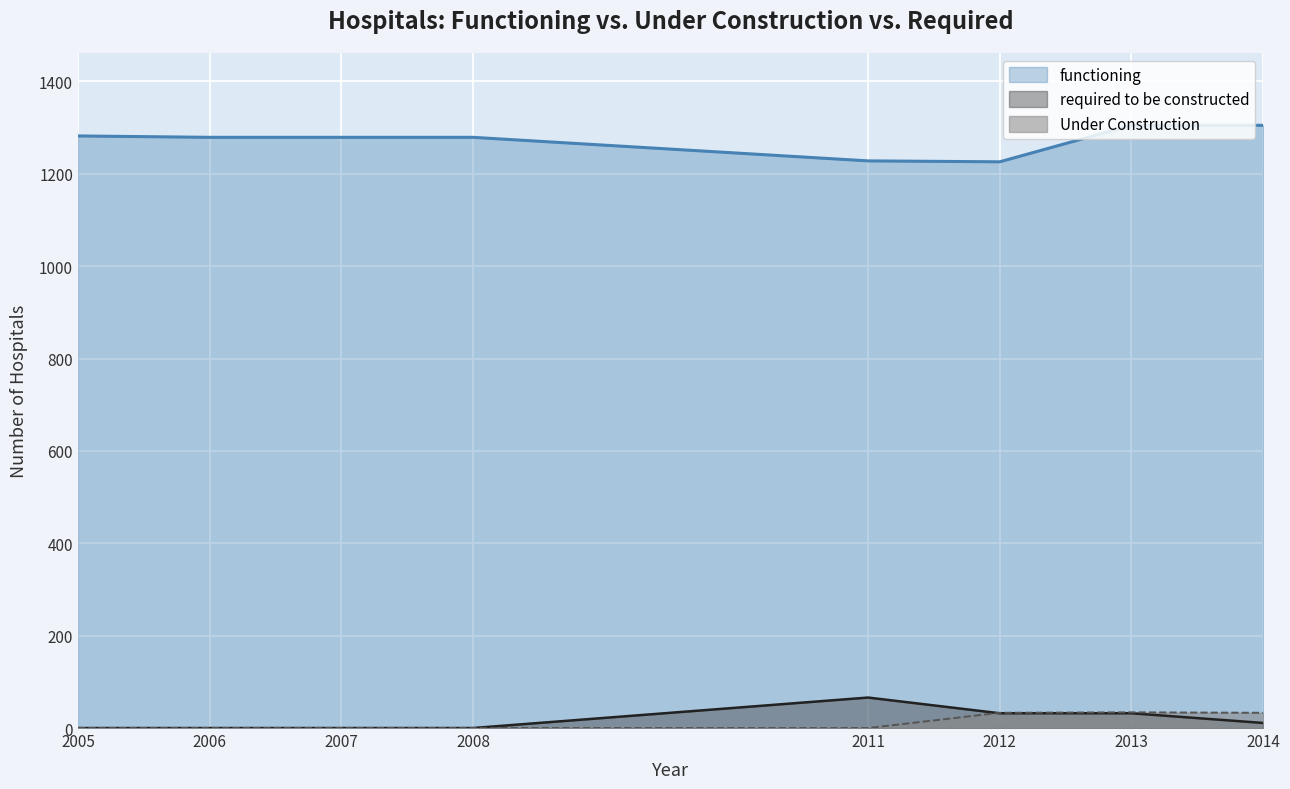

Is it true that functioning equals 828 at 2011?

False